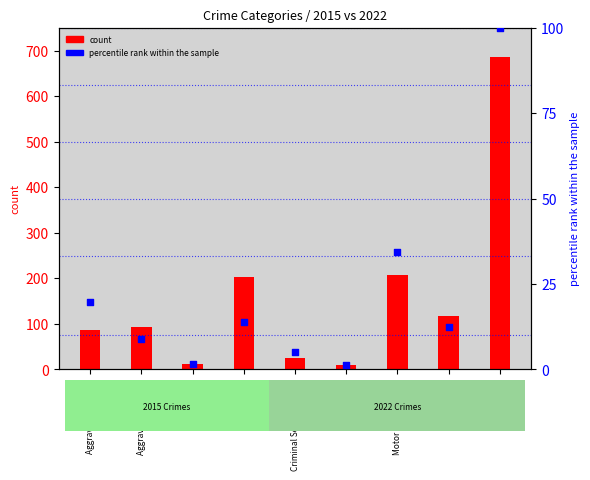

What is the change in value from Arson to Motor Vehicle Theft?

+32.9